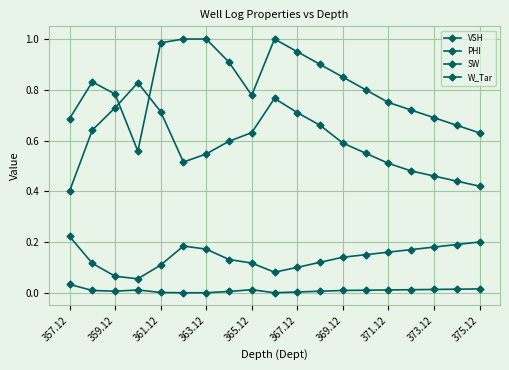

What is the difference between the maximum and minimum values in the SW series?

0.4